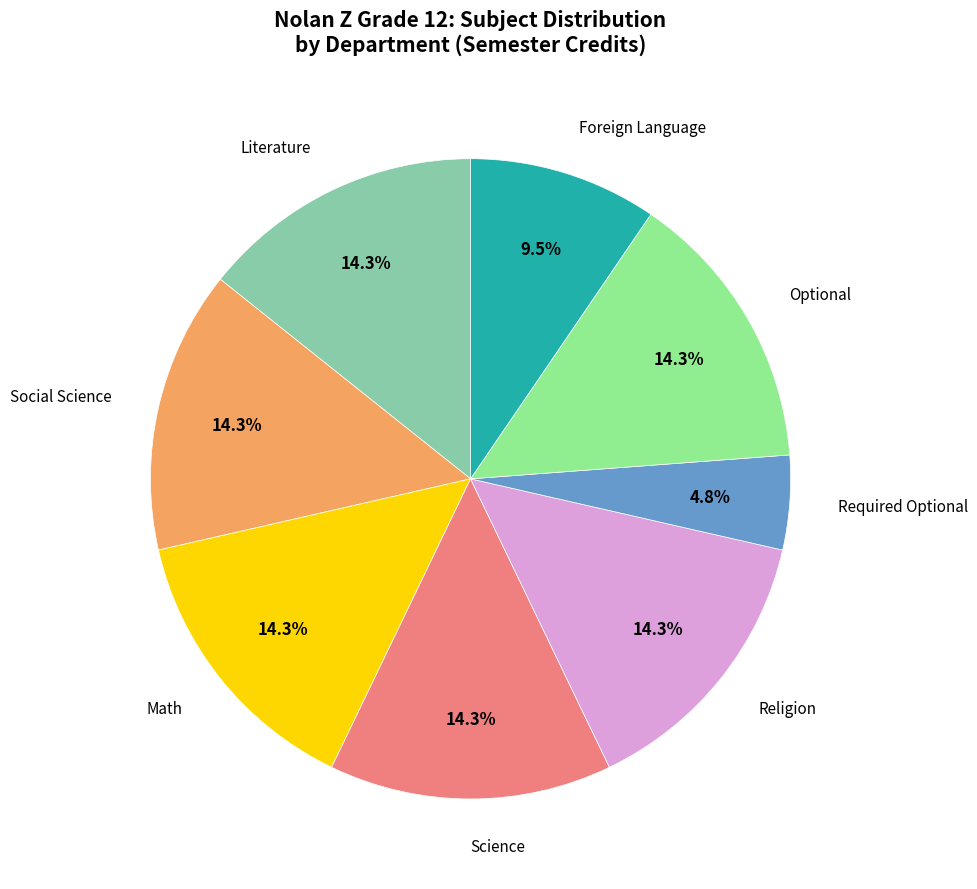

Does any single category account for the majority?

No